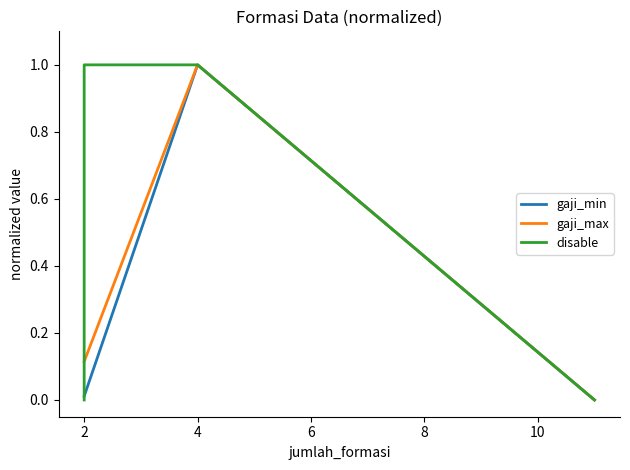

Which series has the largest total across all categories?

disable